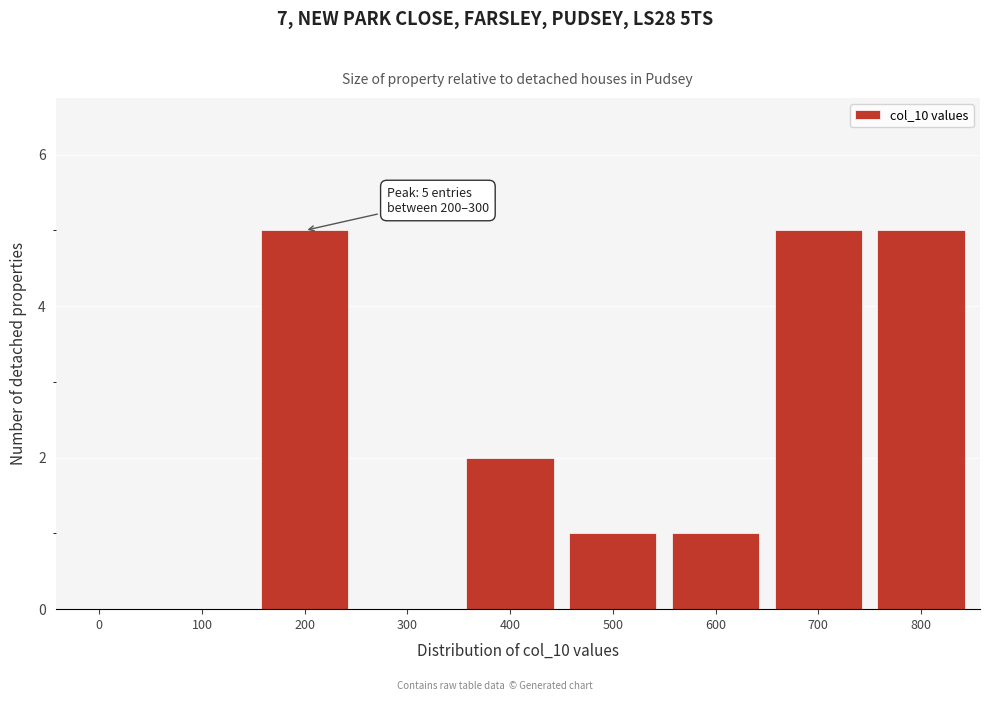

Reading left to right, list all the values displayed in this chart.

0=0	100=0	200=5	300=0	400=2	500=1	600=1	700=5	800=5